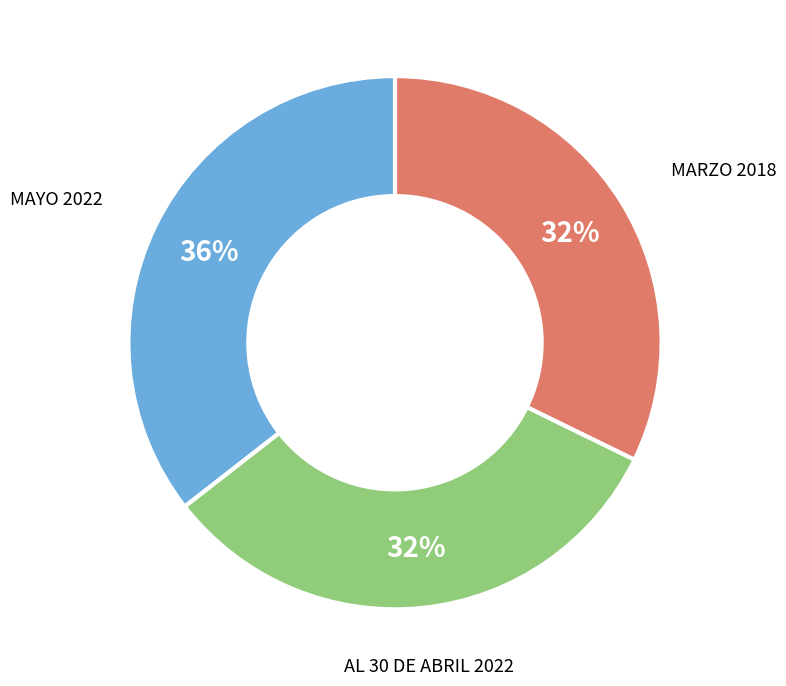

Is the sum of MAYO 2022 and AL 30 DE ABRIL 2022 greater than half?

Yes